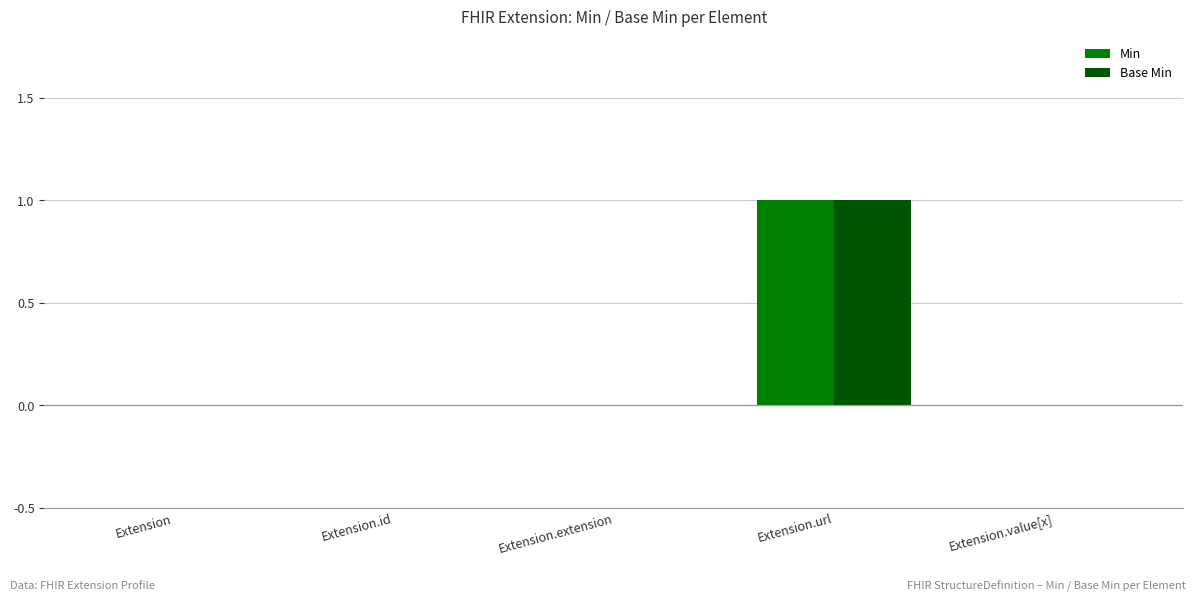

Which label corresponds to the largest value in the chart?

Extension.url